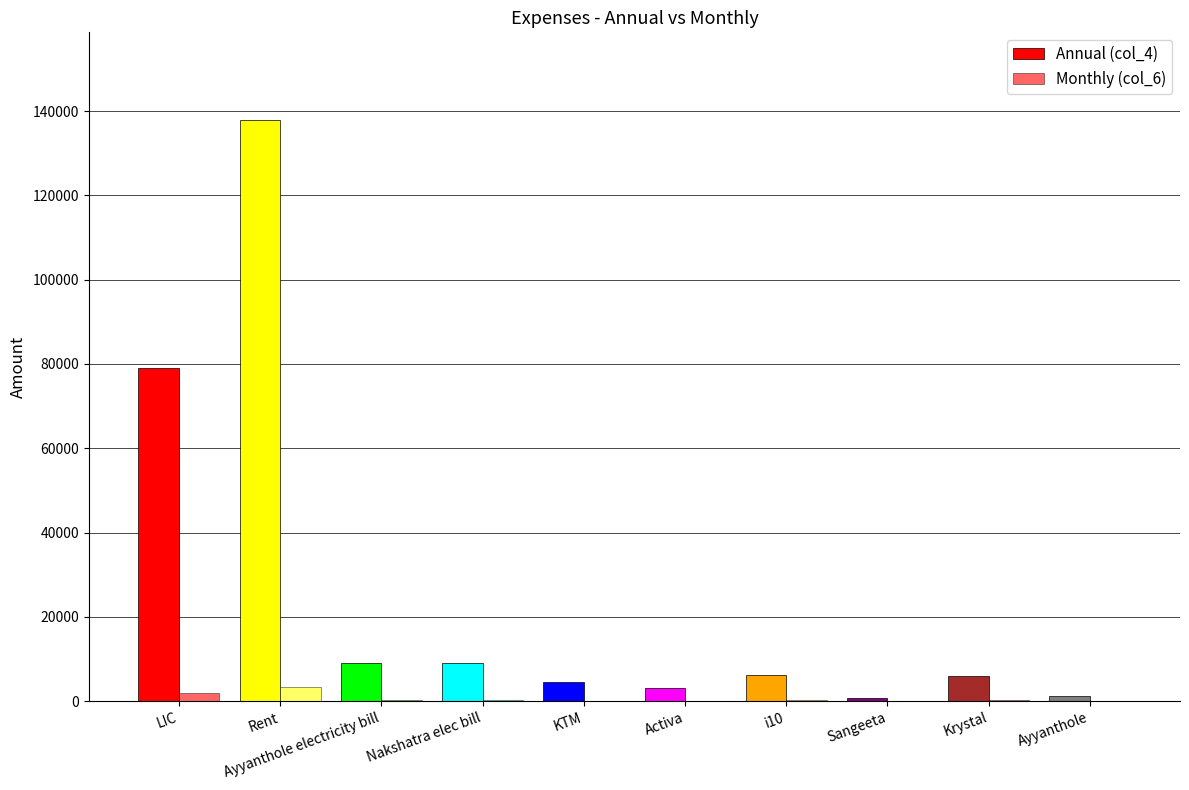

How many data points in Monthly (col_6) are above 154?

5